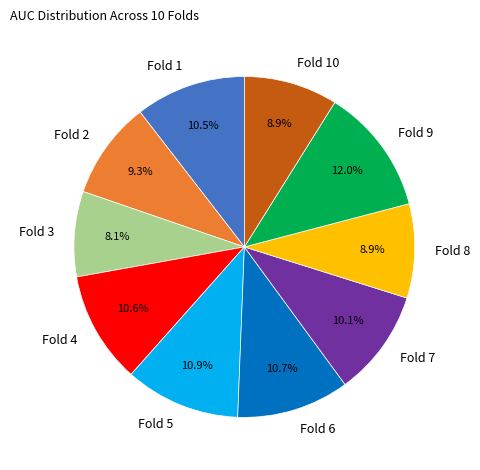

Is Fold 10 the majority of the pie?

No